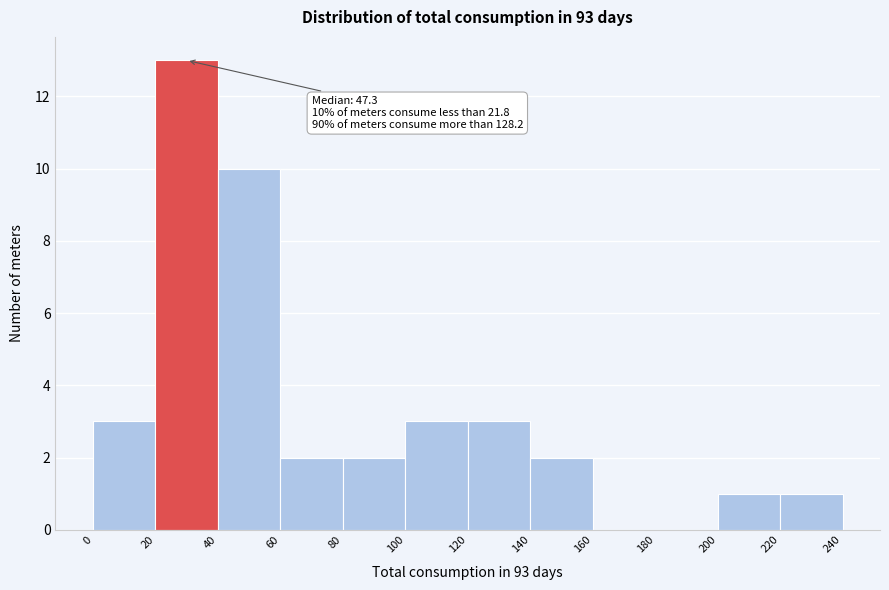

Which range on the x-axis has the tallest bar?

20 to 40